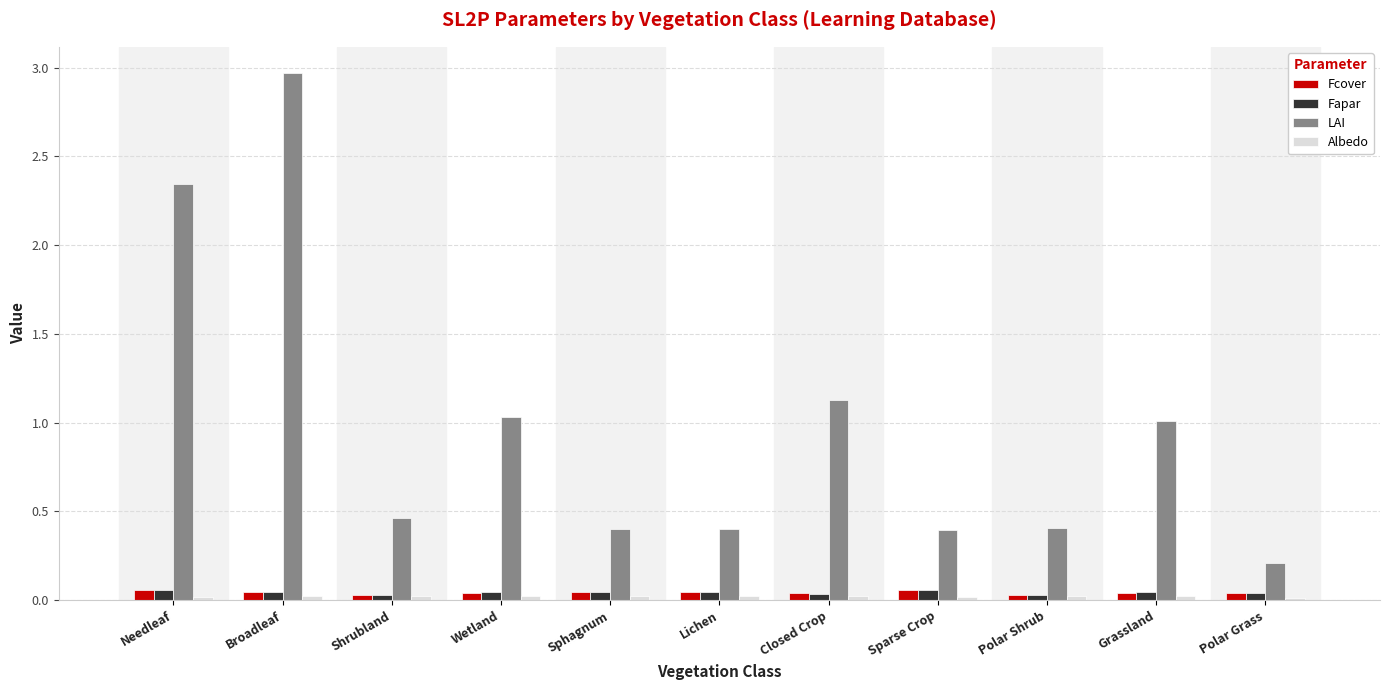

What is the label of the 3rd bar from the right?

Polar Shrub